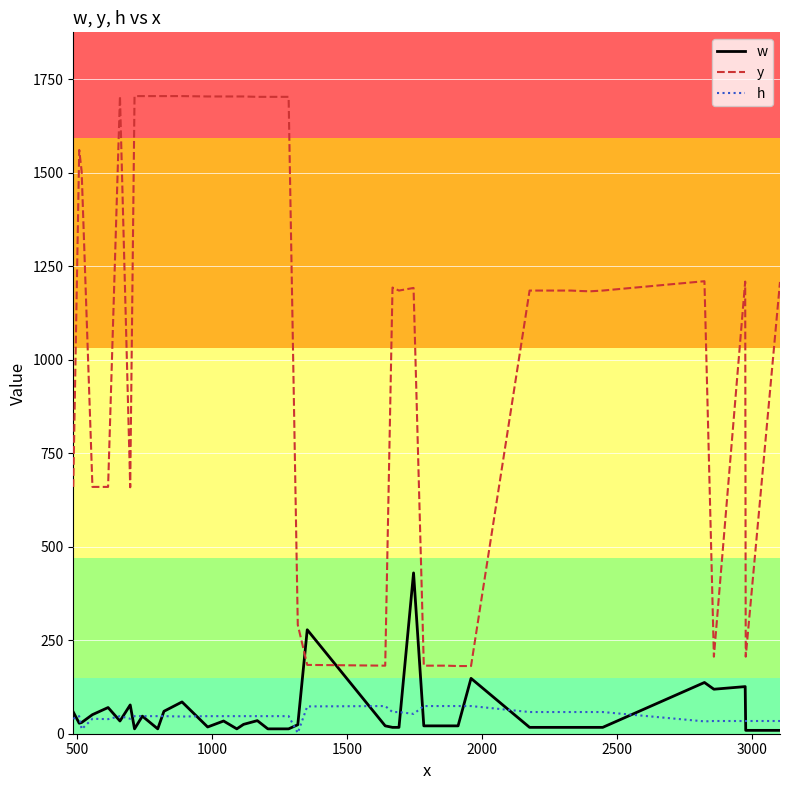

Which series has the largest total across all categories?

y